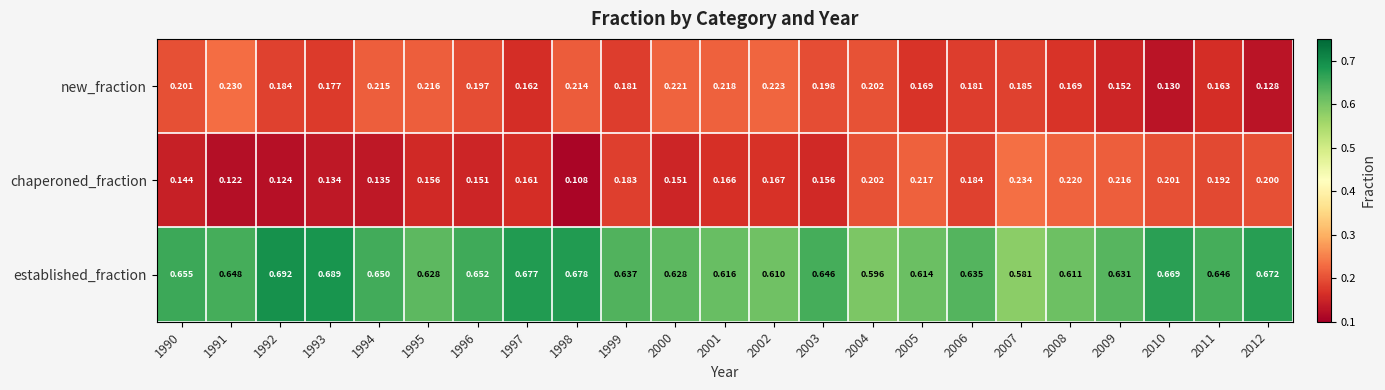

Which series has the largest total across all categories?

established_fraction